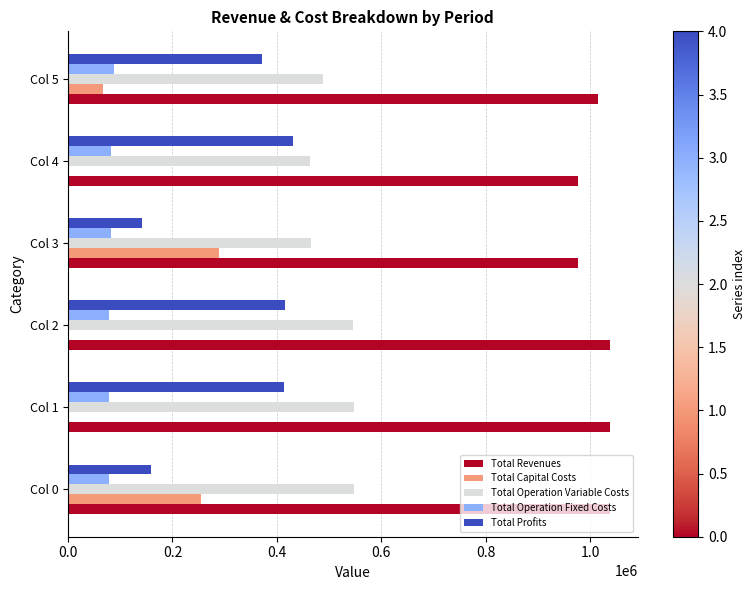

Is it true that Total Operation Variable Costs equals 189854.9 at Col 0?

False